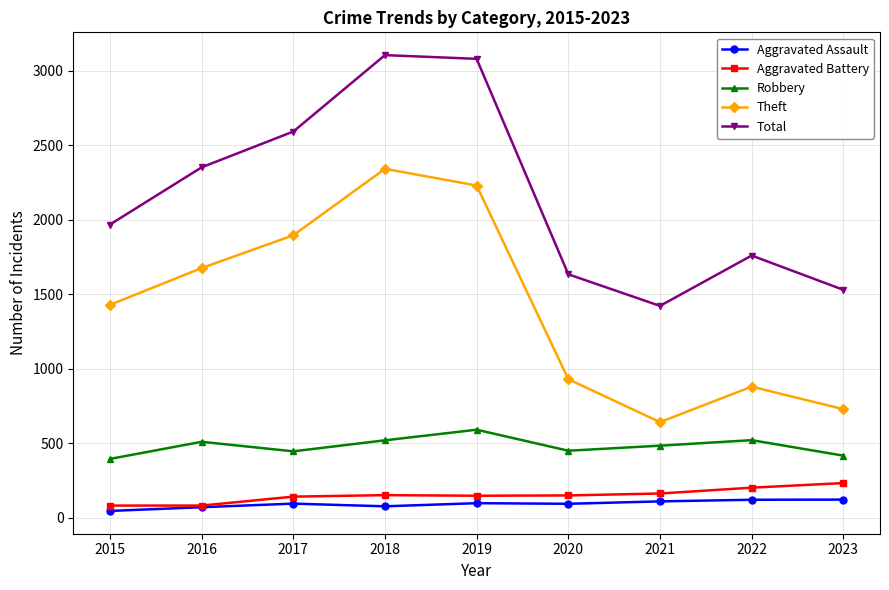

What is the average value of the Total series?

2160